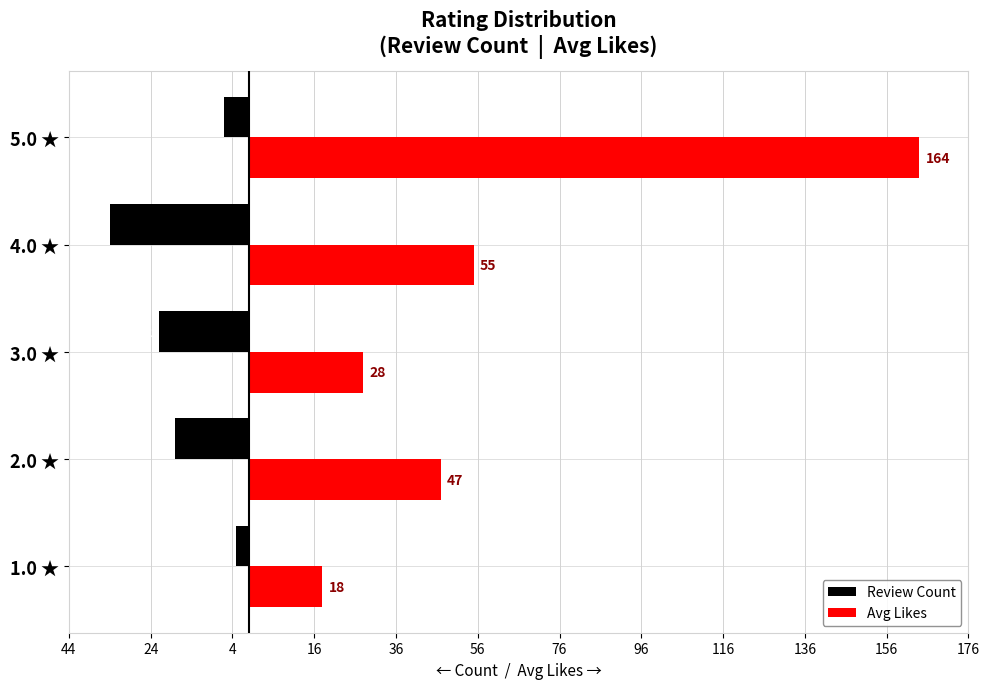

At how many categories does at least one series exceed 135?

1